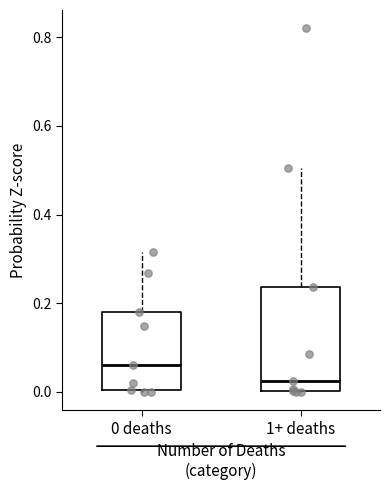

Where is the lower edge of the box for 1+ deaths on the y-axis? The values are not printed on the chart, so give them approximately, as read against the axis.

0.00